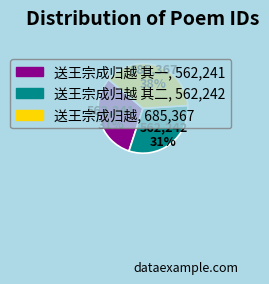

Is there any slice that represents more than half of the pie?

No